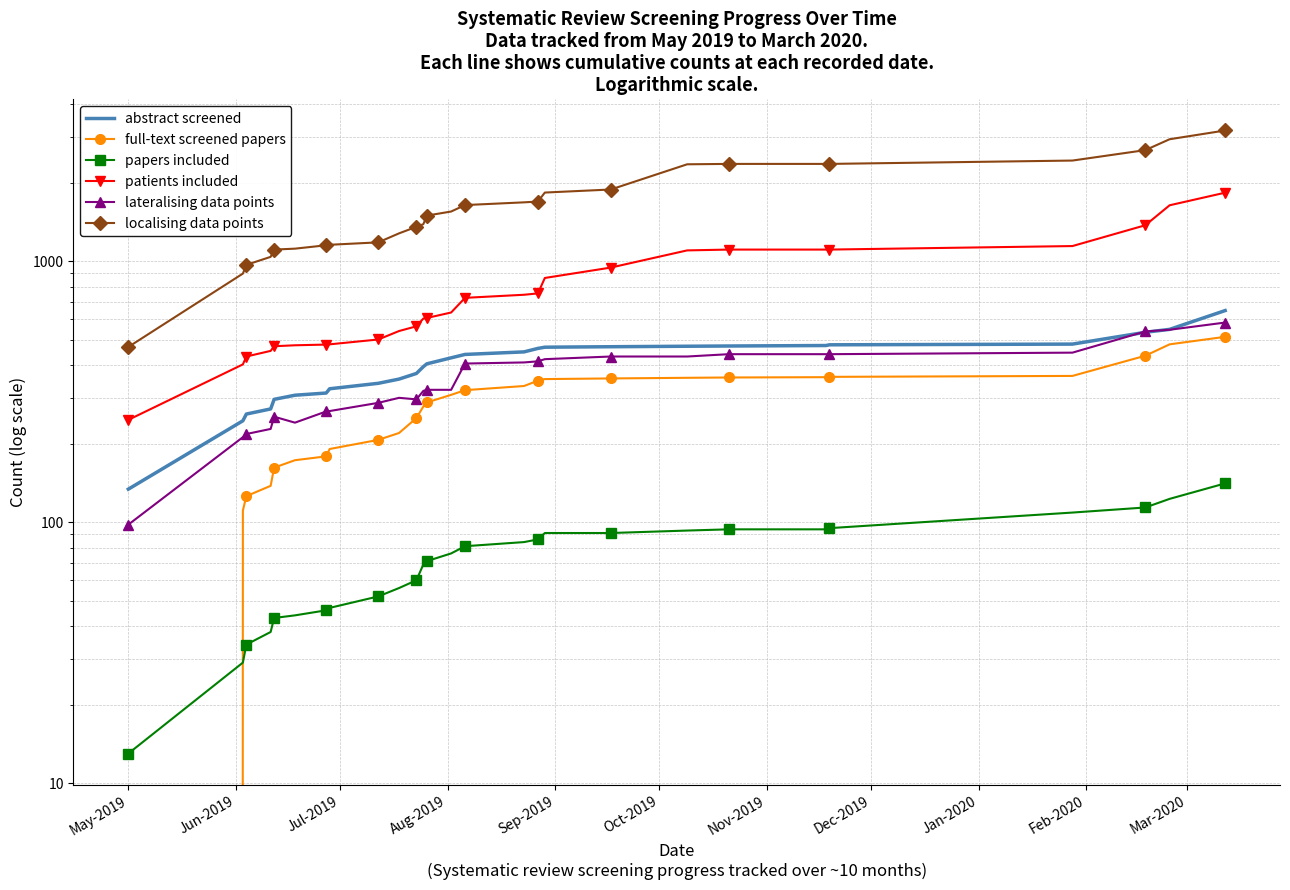

What is the difference between the maximum and minimum values in the patients included series?

1587